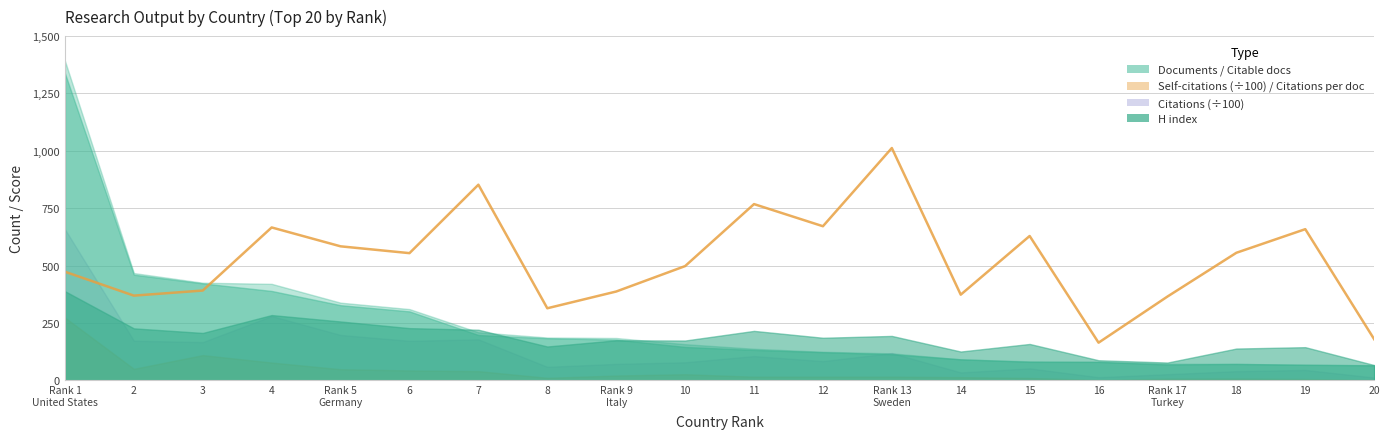

What is the smallest value displayed?

163.6